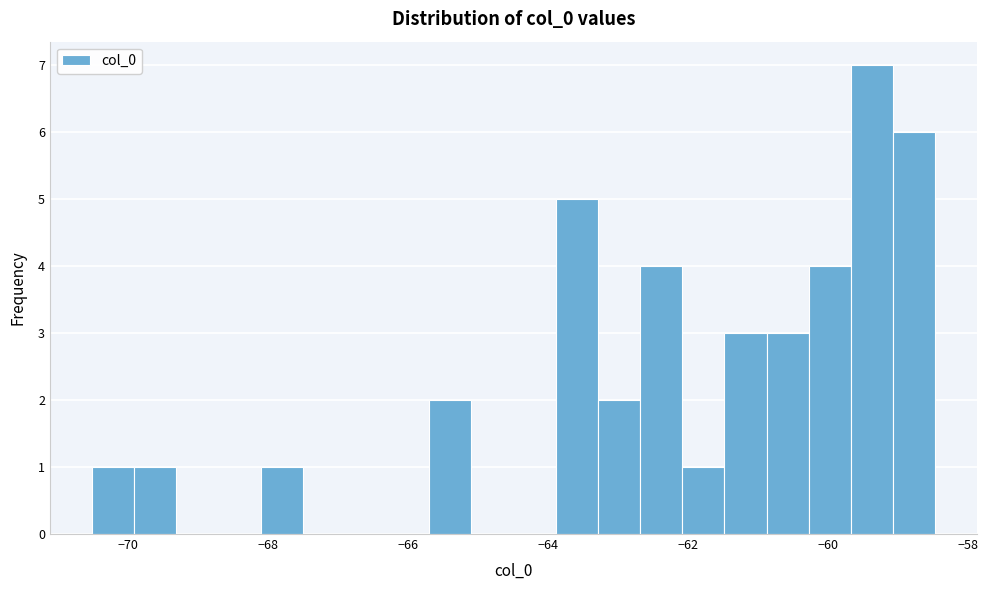

Around what value on the x-axis is the tallest bar? Give the approximate position of its centre, as read against the axis.

-59.4